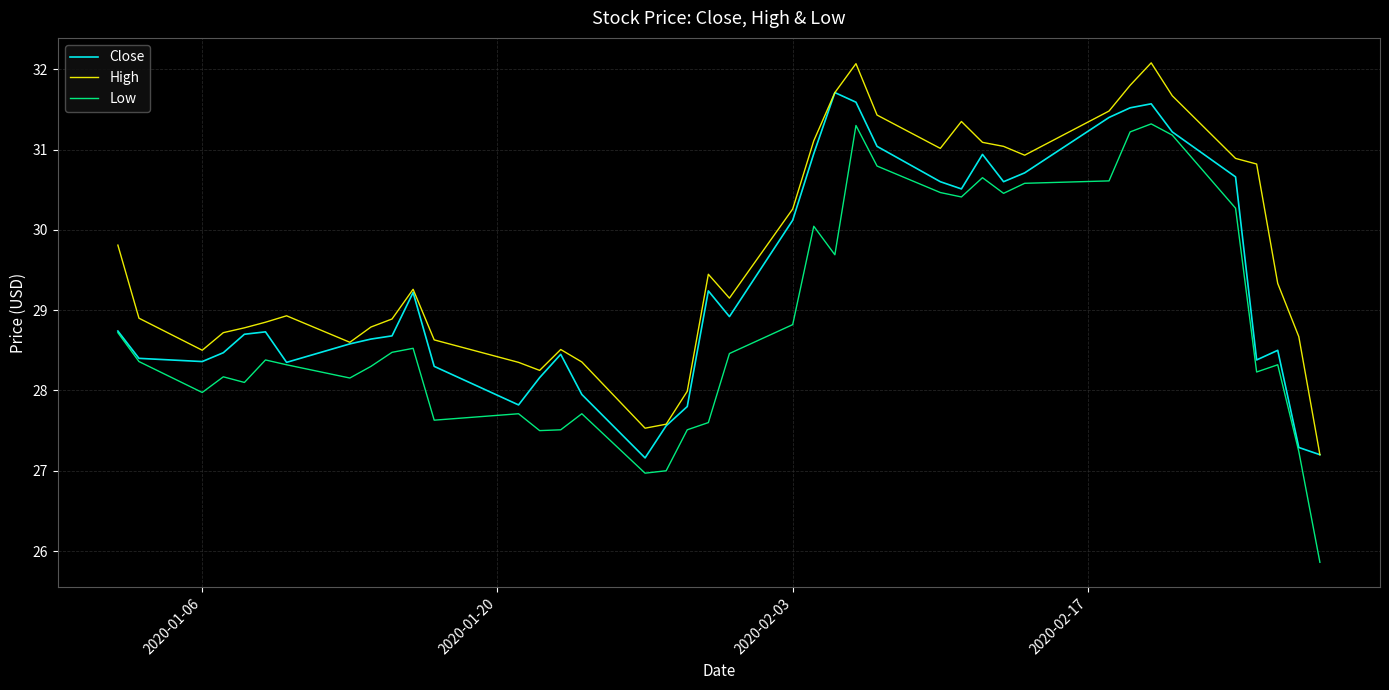

Which series has the largest range (max minus min)?

Low